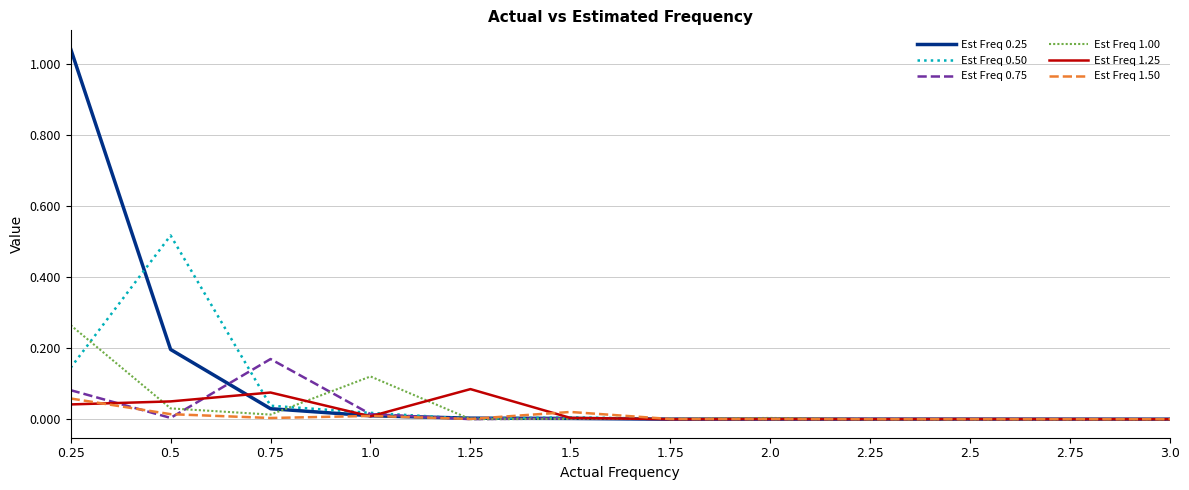

True or false: Est Freq 0.75 has more than 0 interior local peaks.

True